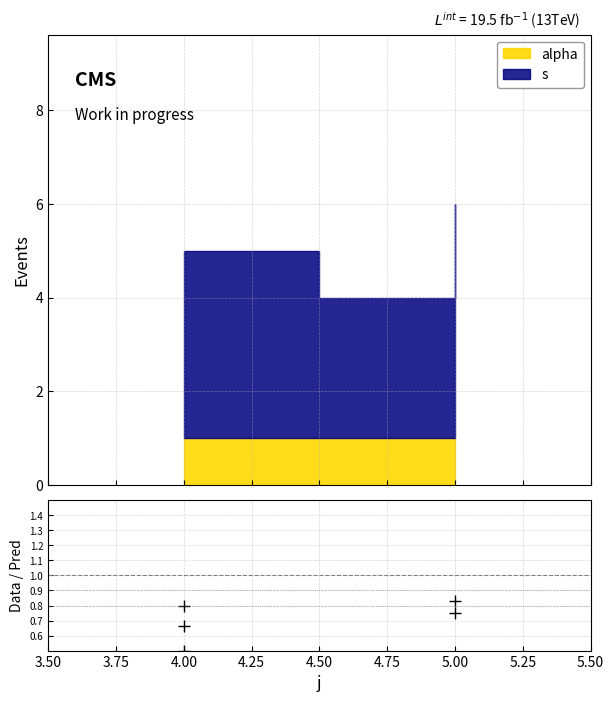

Count the values in the range 0 to 1.

5